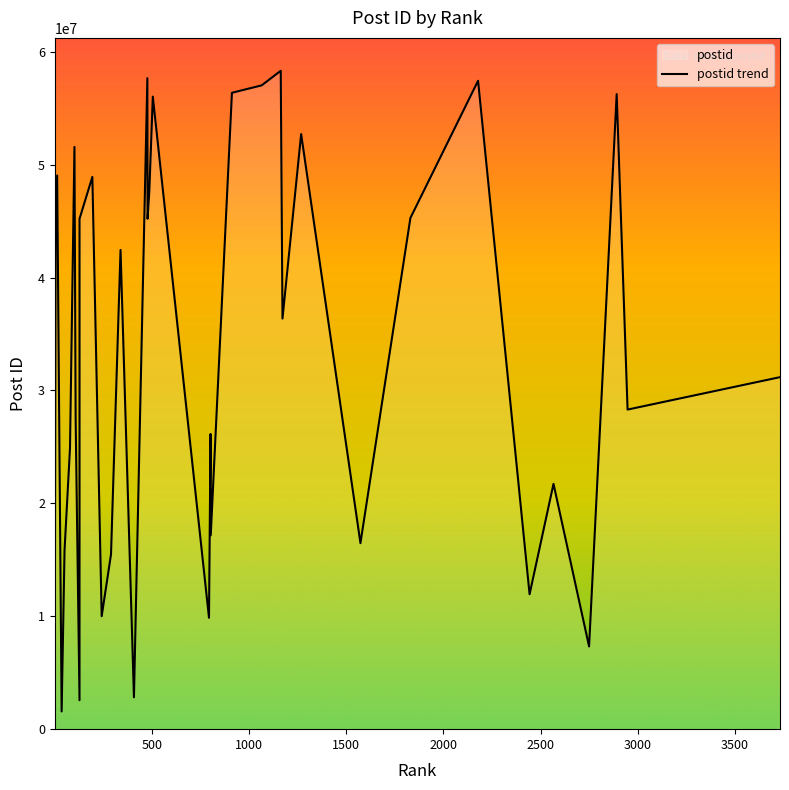

What is the sum of all values?

1268580901